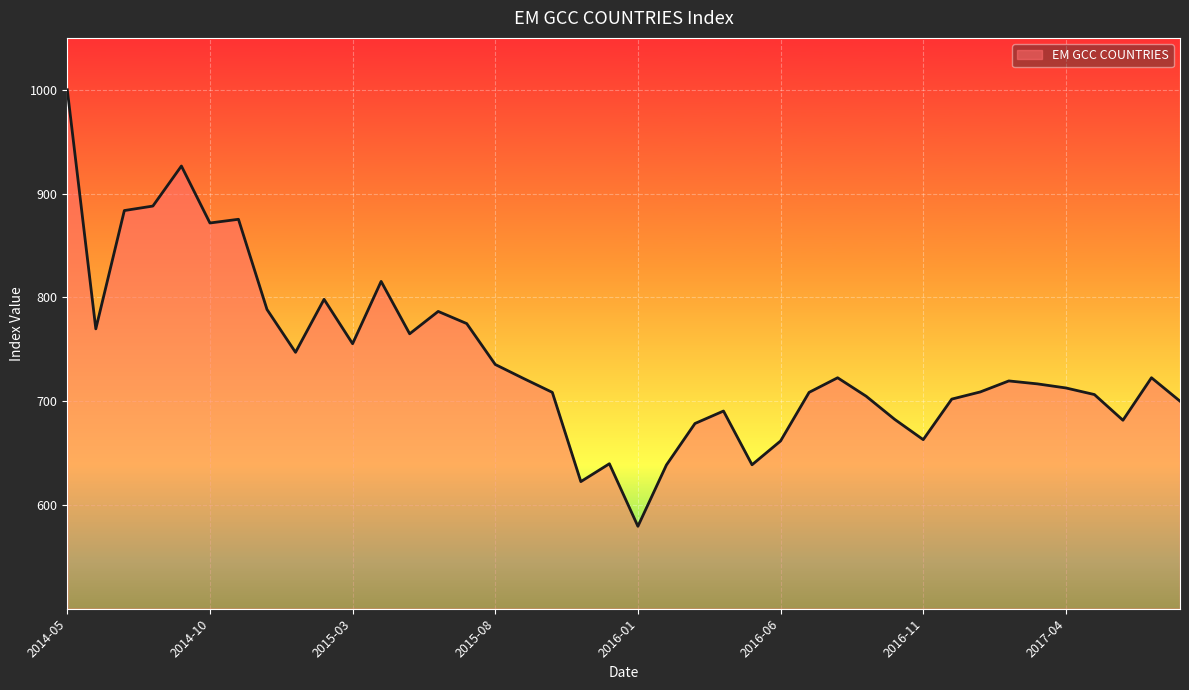

How many categories are shown in the chart?

40